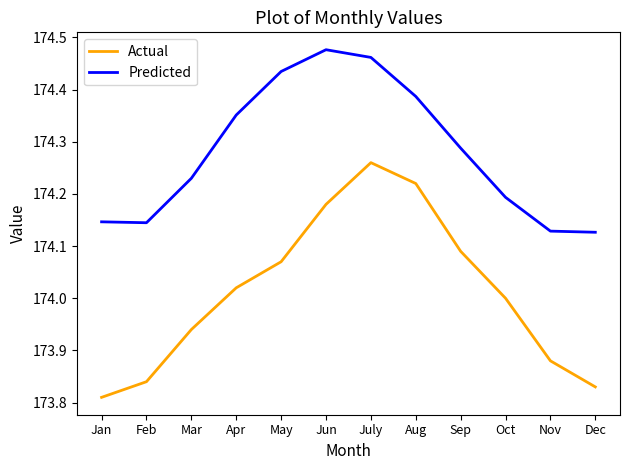

Between Jun and Oct, which series saw the biggest shift?

Predicted